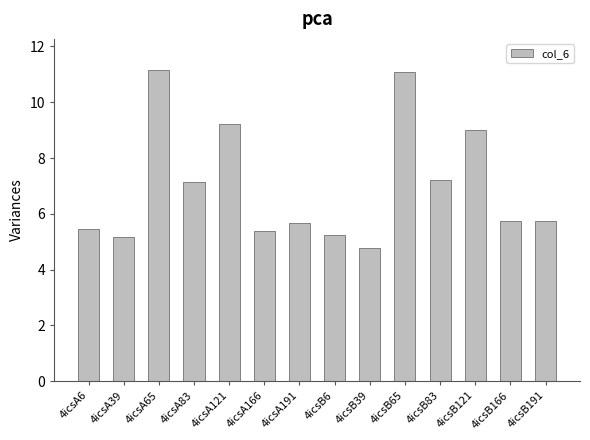

Count the number of values greater than 5.

13